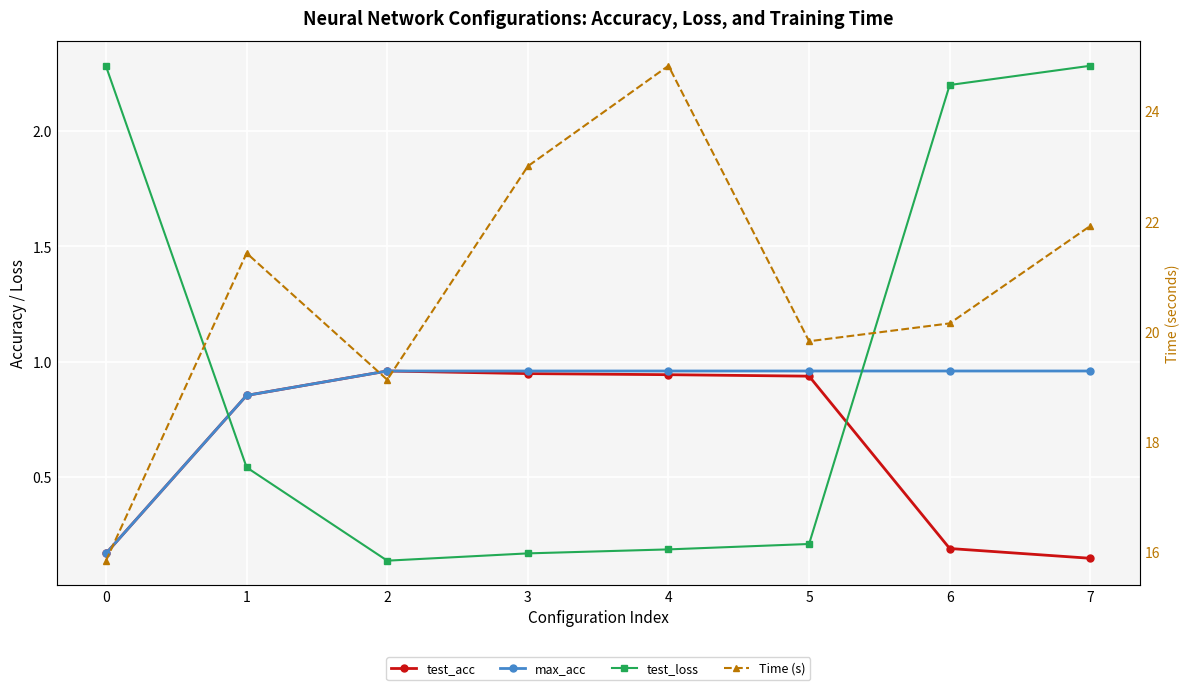

What is the average value of the max_acc series?

0.8